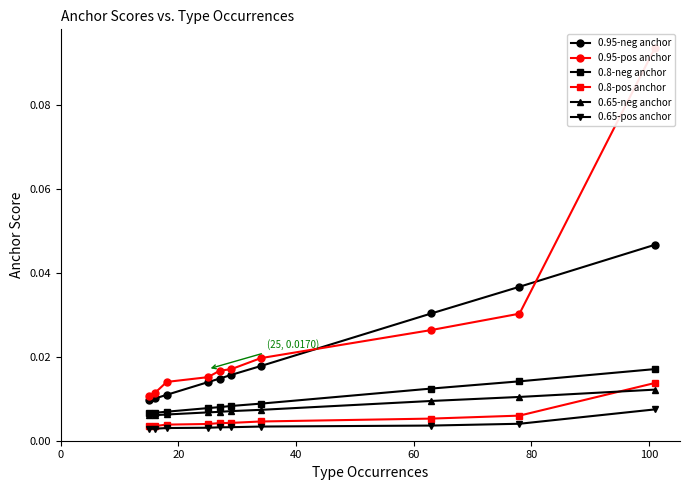

Reading left to right, list all the values displayed in this chart.

0.95-neg anchor: 0.0	0.0	0.0	0.0	0.0	0.0	0.0	0.0	0.0	0.0
0.95-pos anchor: 0.1	0.0	0.0	0.0	0.0	0.0	0.0	0.0	0.0	0.0
0.8-neg anchor: 0.0	0.0	0.0	0.0	0.0	0.0	0.0	0.0	0.0	0.0
0.8-pos anchor: 0.0	0.0	0.0	0.0	0.0	0.0	0.0	0.0	0.0	0.0
0.65-neg anchor: 0.0	0.0	0.0	0.0	0.0	0.0	0.0	0.0	0.0	0.0
0.65-pos anchor: 0.0	0.0	0.0	0.0	0.0	0.0	0.0	0.0	0.0	0.0